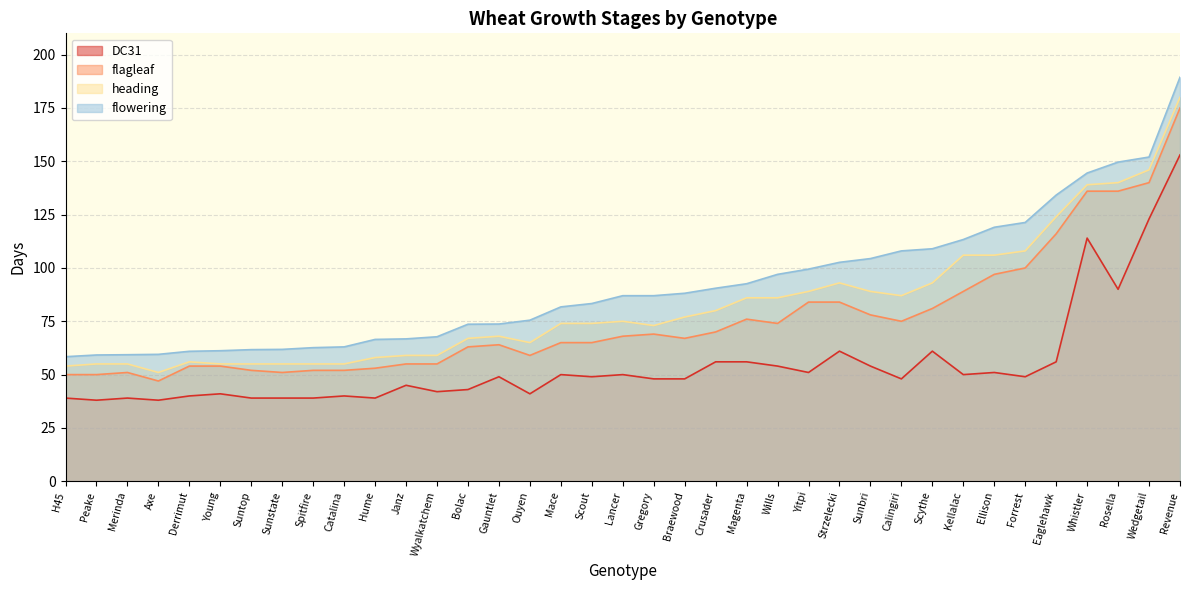

What is the sum of the flowering values at Catalina and Yitpi?

162.5